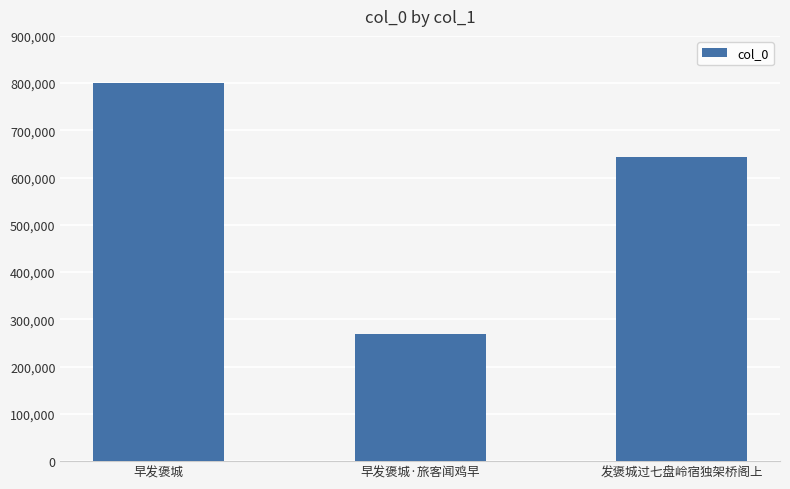

What is the change in value from 早发褒城 to 发褒城过七盘岭宿独架桥阁上?

-155990